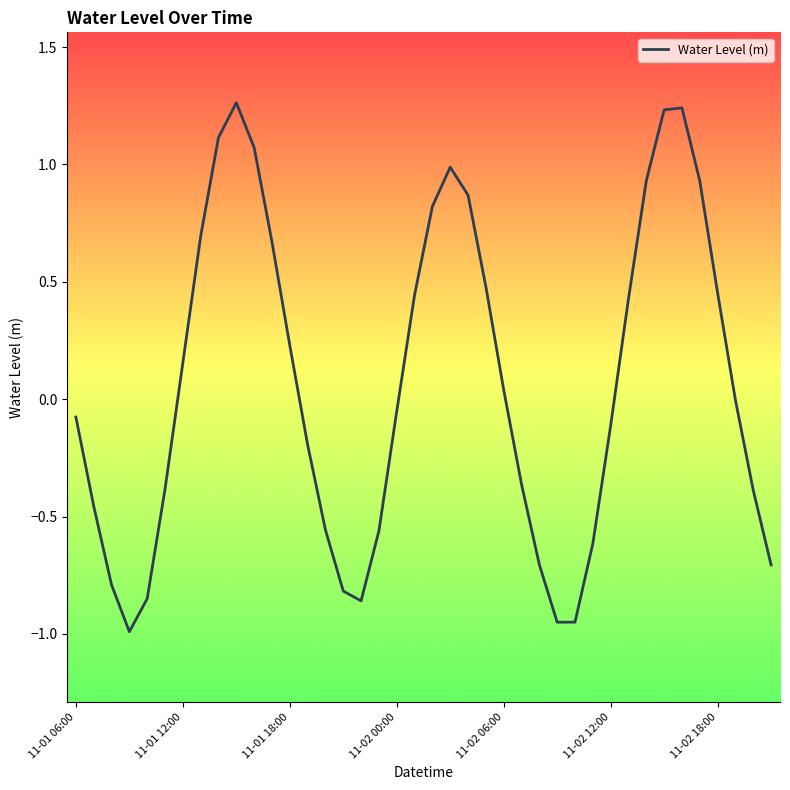

What is the difference between the maximum and minimum values?

2.3